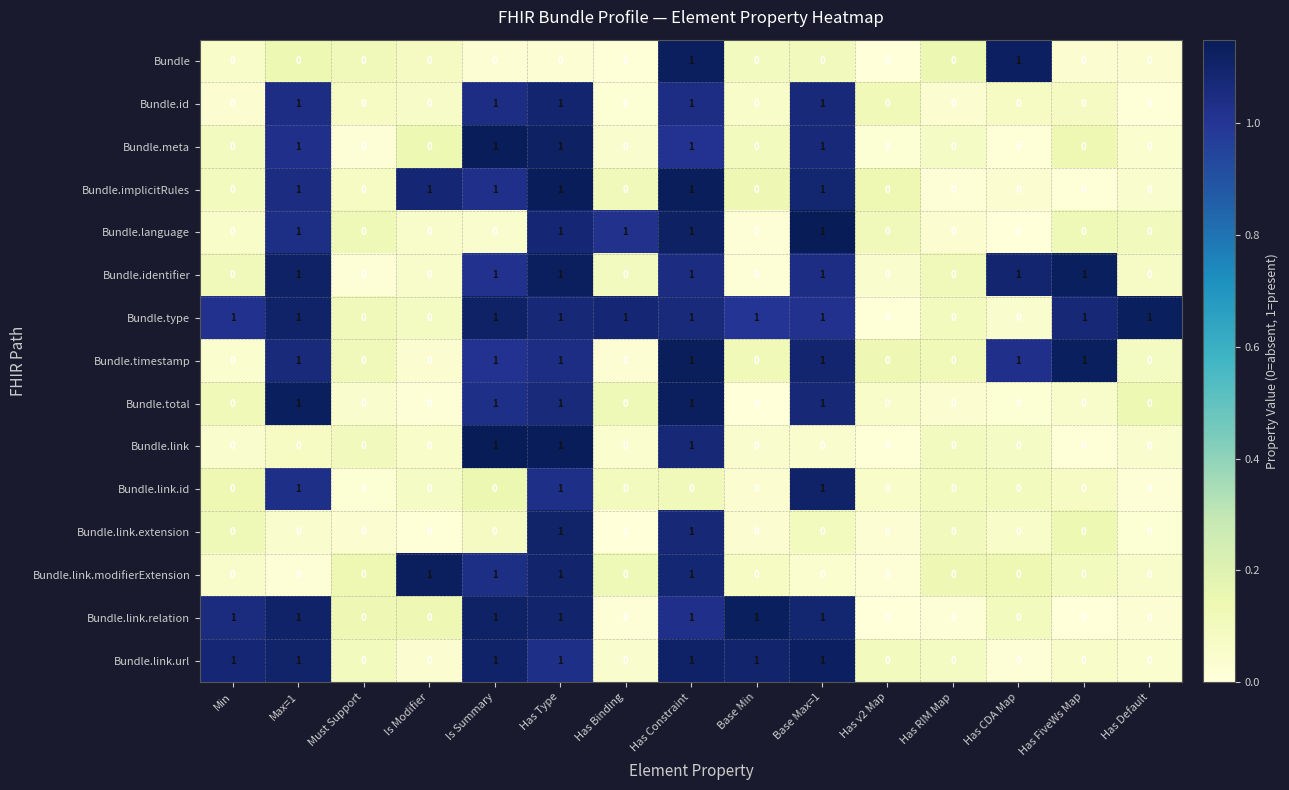

The value of Bundle.identifier at Has CDA Map is 2. True or false?

False